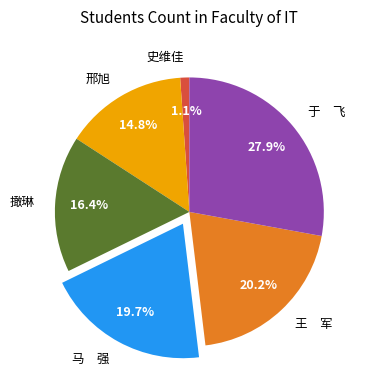

Combined, what portion of the pie is 王 军 and 撖琳?

36.6%